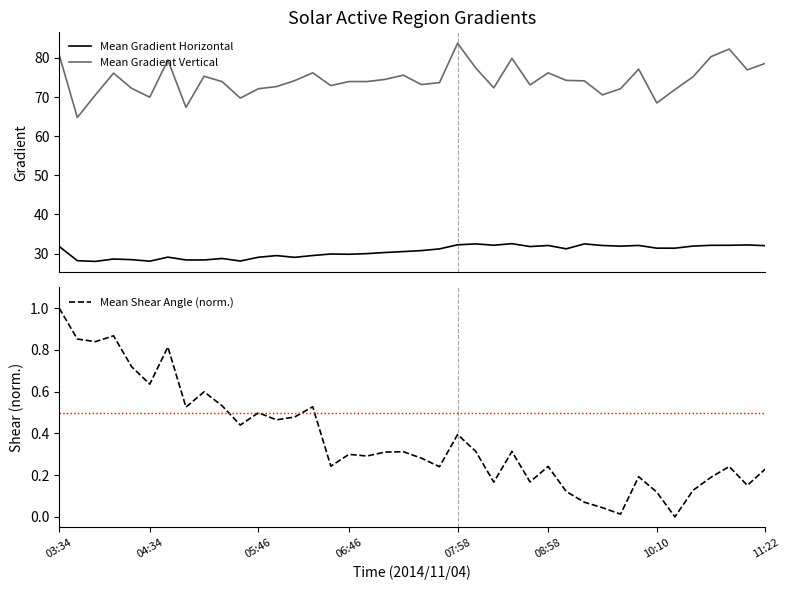

What is the sum of all Mean Gradient Horizontal values?

1221.1